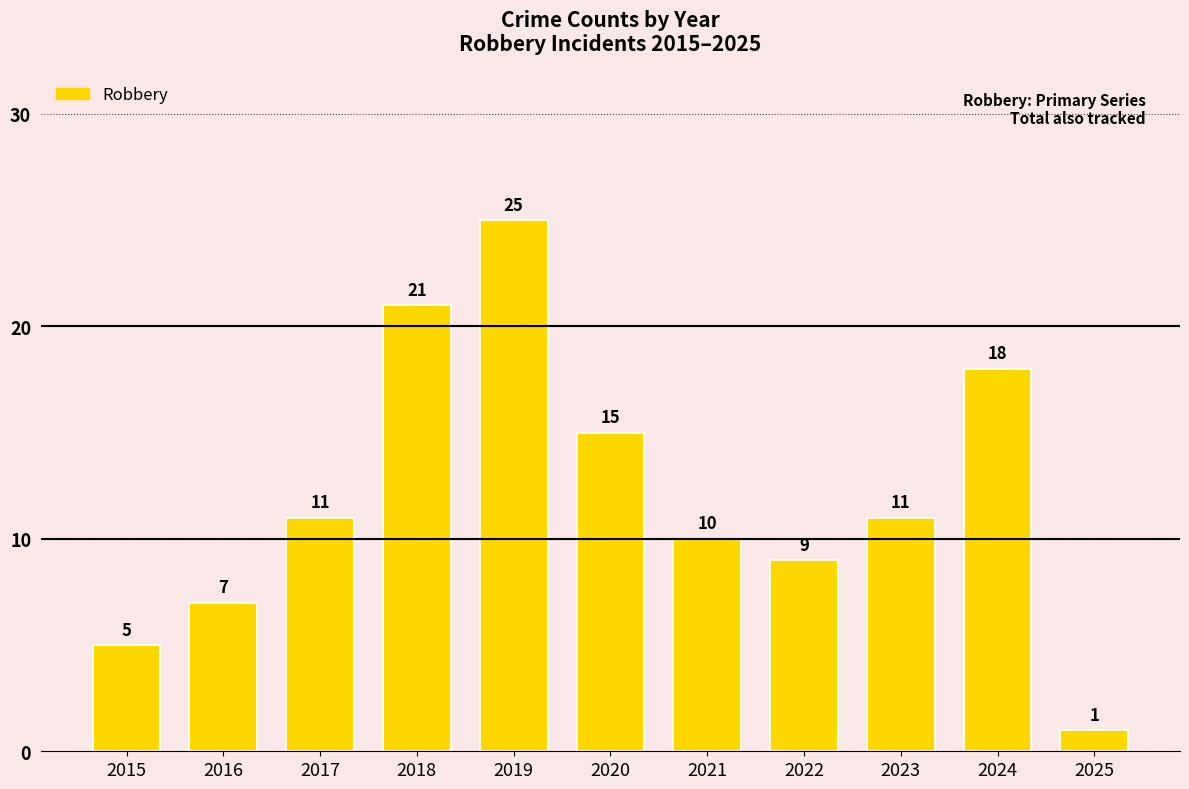

What is the greatest value displayed?

25